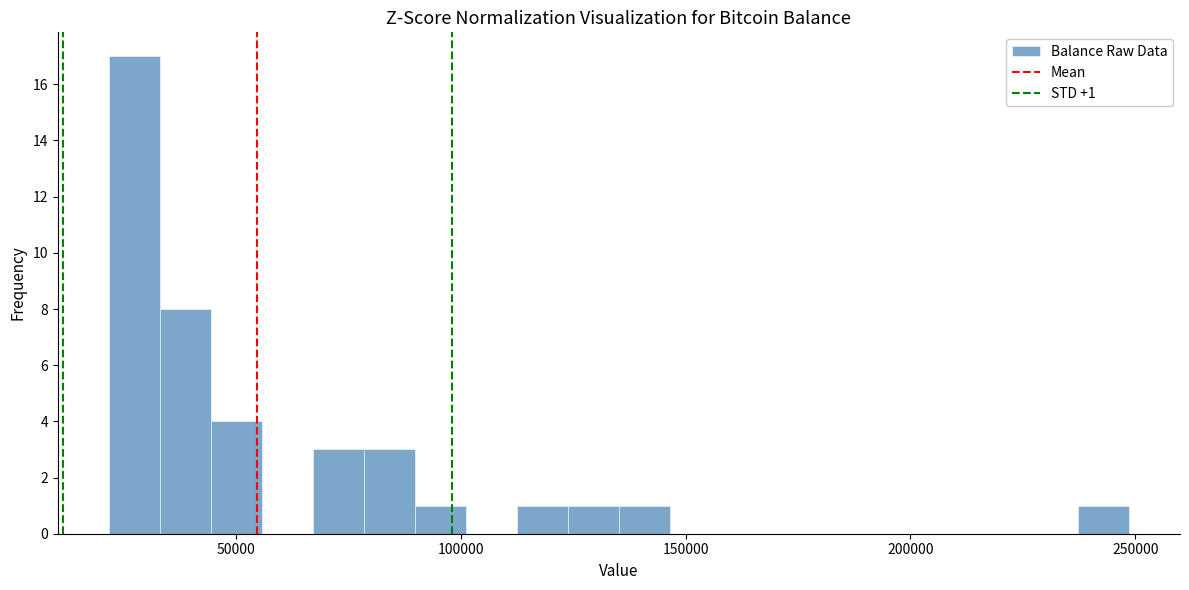

Around what value on the x-axis is the tallest bar? Give the approximate position of its centre, as read against the axis.

25000